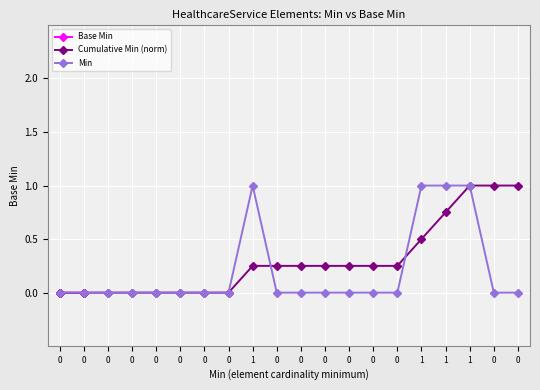

At which category is the sum across all series the highest?

1